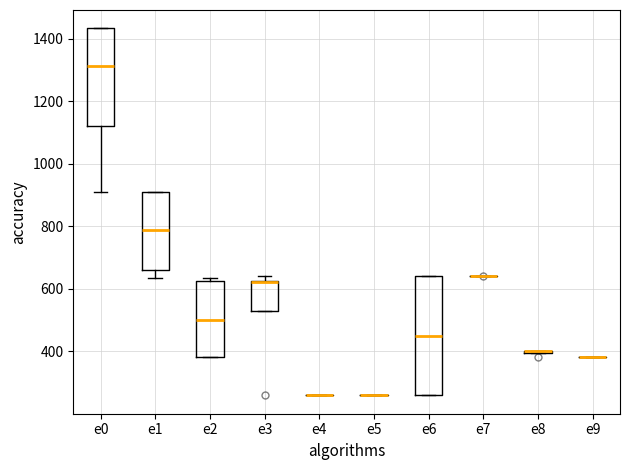

Reading left to right, transcribe this box plot: for each box, give where its median line is, the range the box spans, and where its two whiskers end, as read against the y-axis. The values are not printed on the chart, so give them approximately, as read against the axis.

e0: median 1320, box 1120 to 1440, whiskers 900 to 1440
e1: median 780, box 660 to 900, whiskers 640 to 900
e2: median 500, box 380 to 620, whiskers 380 to 640
e3: median 620 (drawn on the box's upper edge), box 520 to 620, whiskers 520 to 640
e4: box collapsed to a line at 260, whiskers 260 to 260
e5: box collapsed to a line at 260, whiskers 260 to 260
e6: median 440, box 260 to 640, whiskers 260 to 640
e7: box collapsed to a line at 640, whiskers 640 to 640
e8: box collapsed to a line at 400, whiskers 400 to 400
e9: box collapsed to a line at 380, whiskers 380 to 380